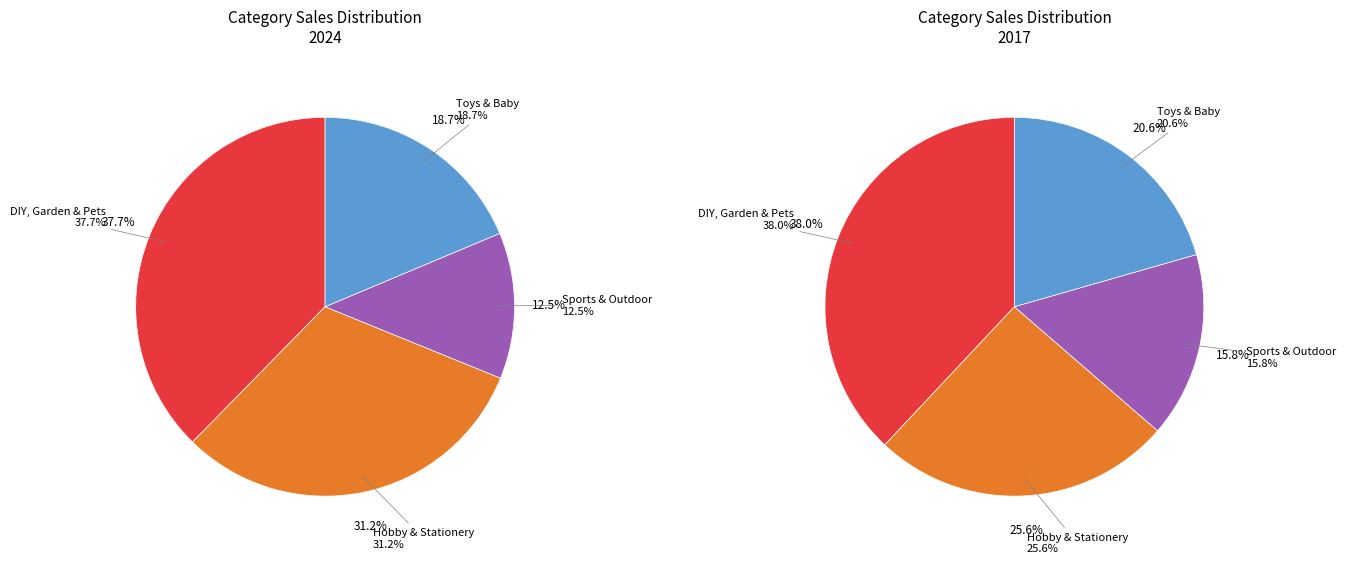

To the nearest percent, what percentage of the pie is Hobby & Stationery?

31%